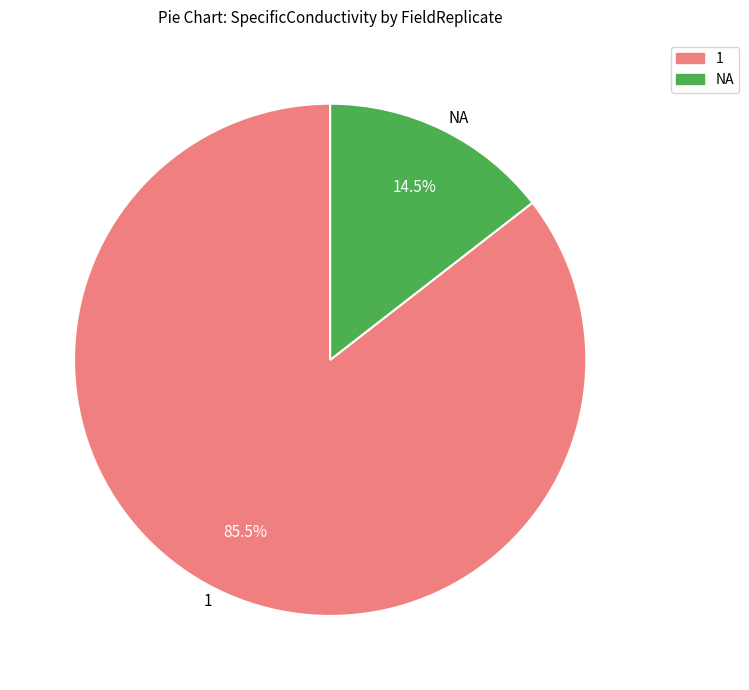

What is the ratio of the value at 1 to the value at NA?

5.9